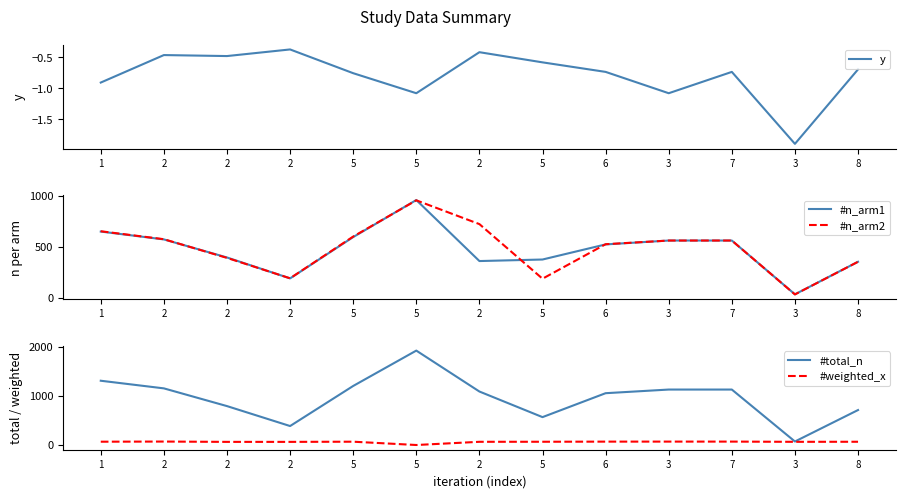

What is the minimum value shown in the chart?

-1.9